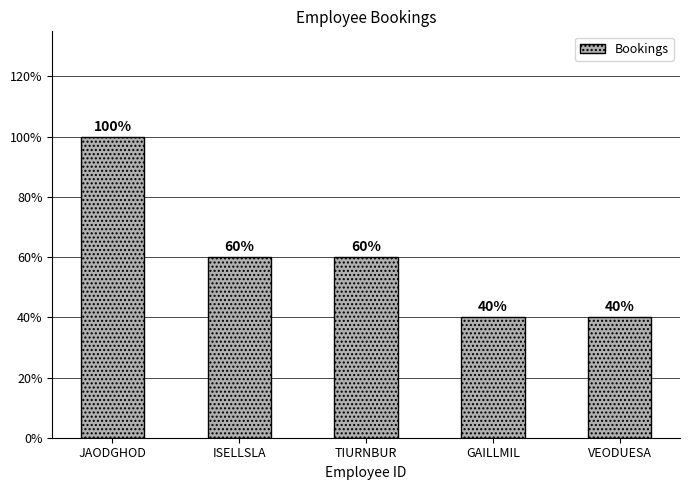

Are the bars horizontal?

No